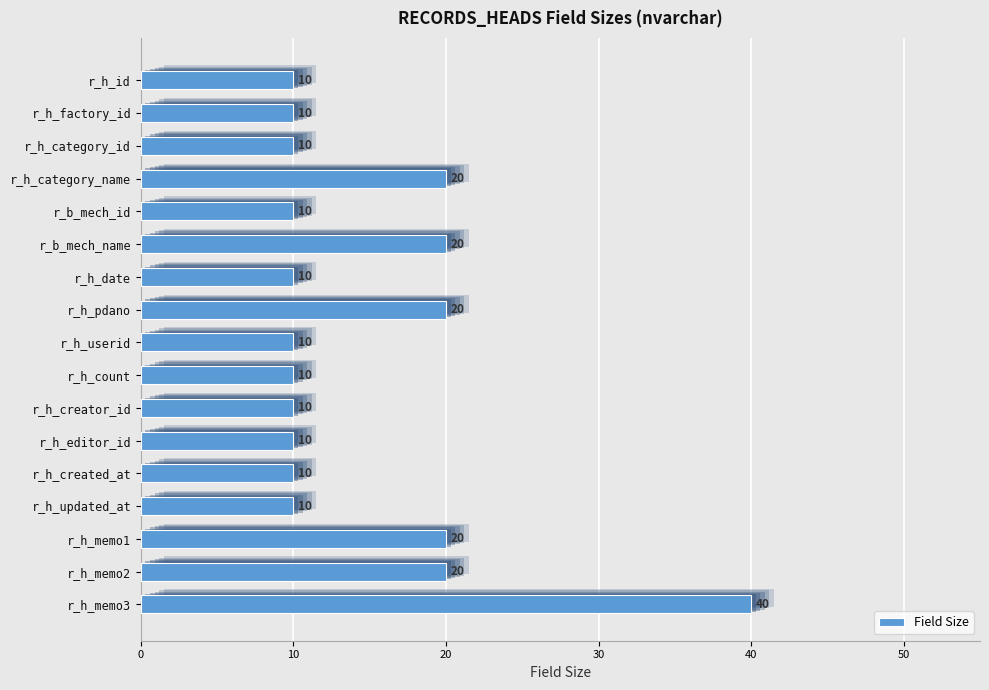

What is the average value?

15